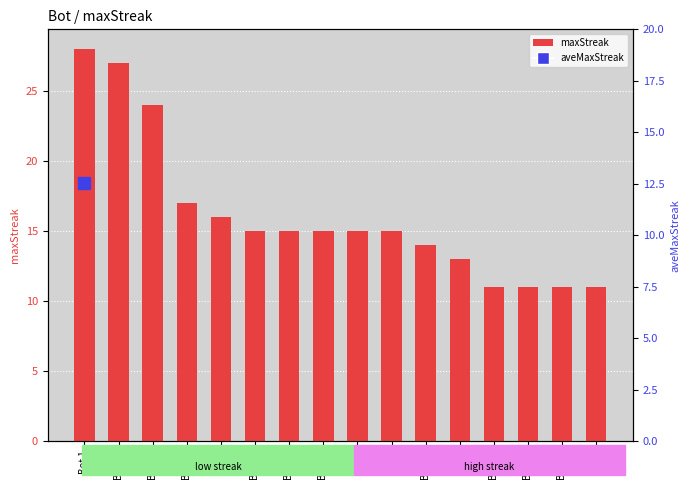

True or false: the data shows 15 at Bot 14.

True